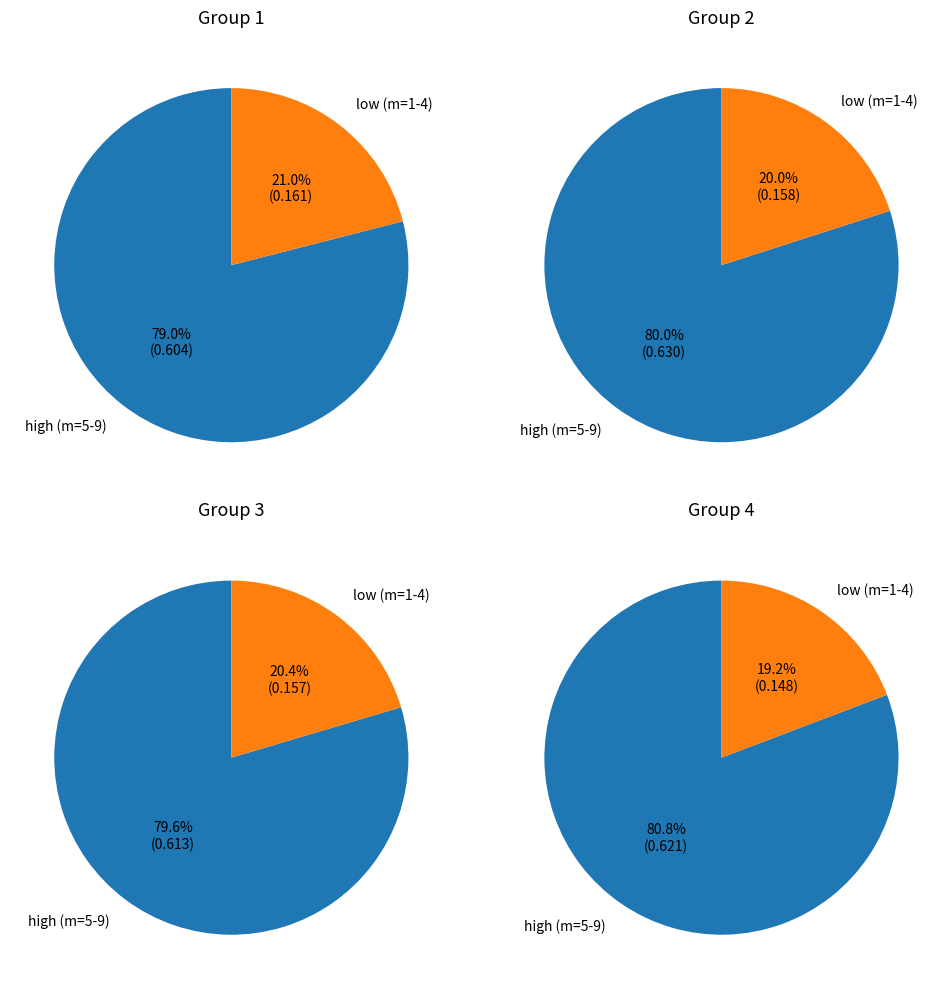

Is it true that 8 is 16% of the pie?

True